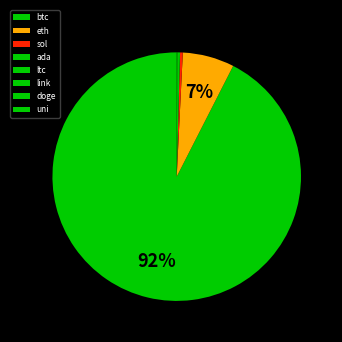

What is the smallest slice in the pie chart?

doge